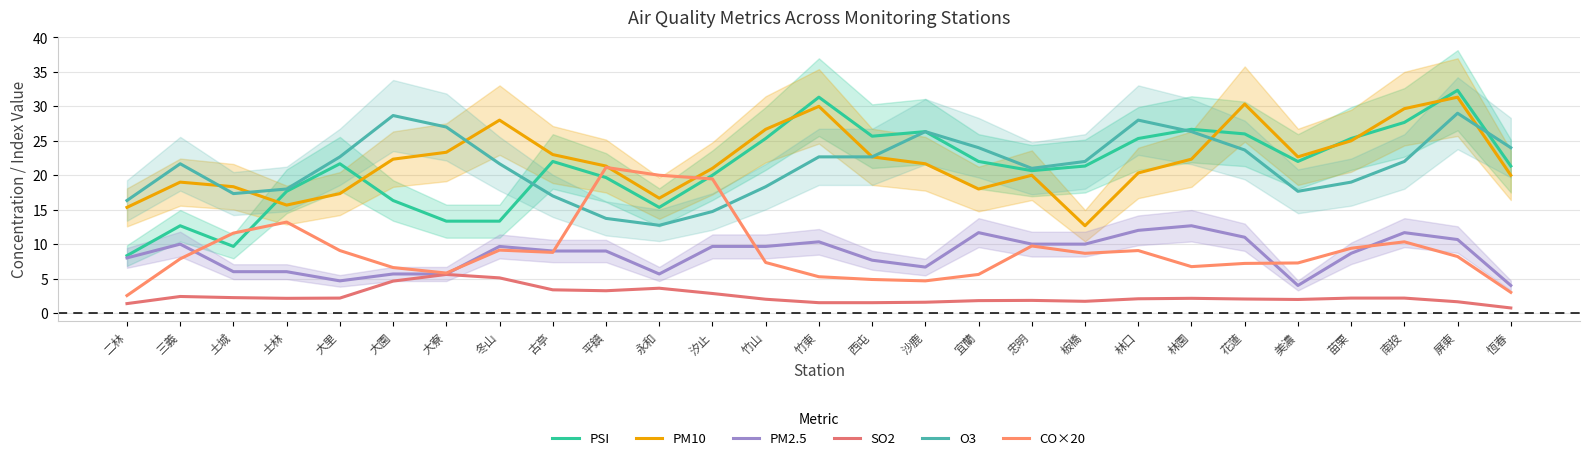

Which series has the widest spread of values?

PSI